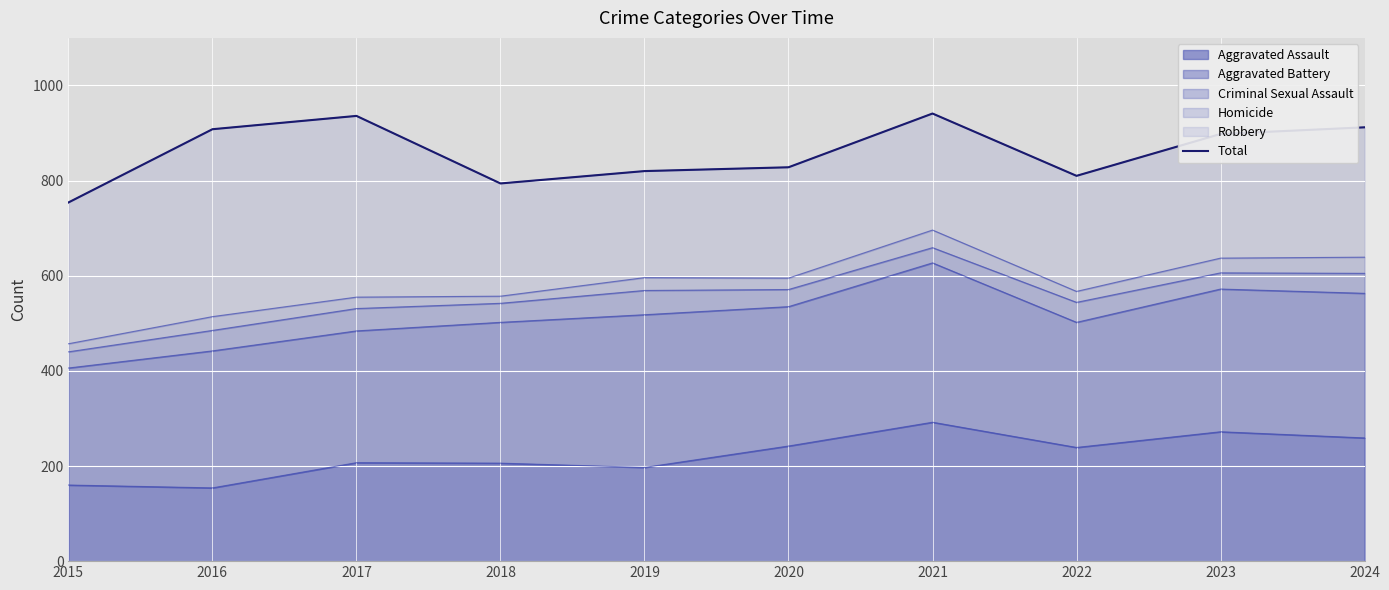

Approximately how many times larger is the value at 2015 compared to 2019?

0.9